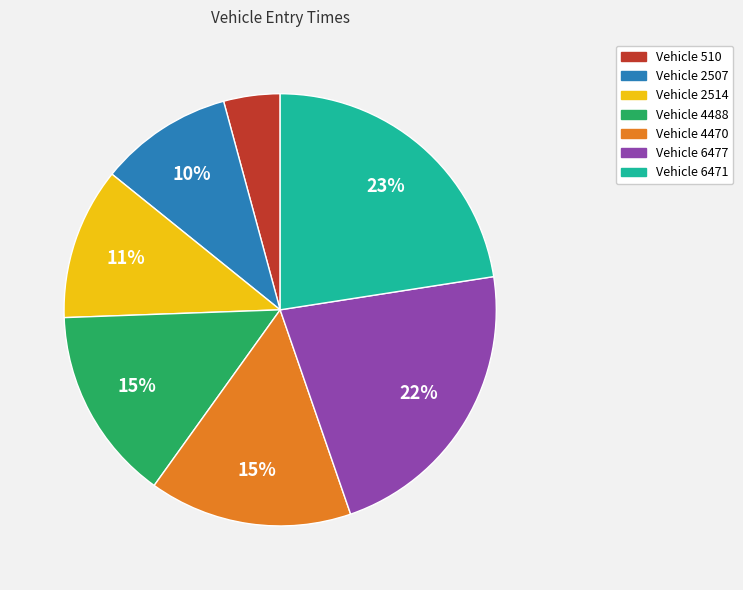

Between Vehicle 6477 and Vehicle 2507, which is larger?

Vehicle 6477